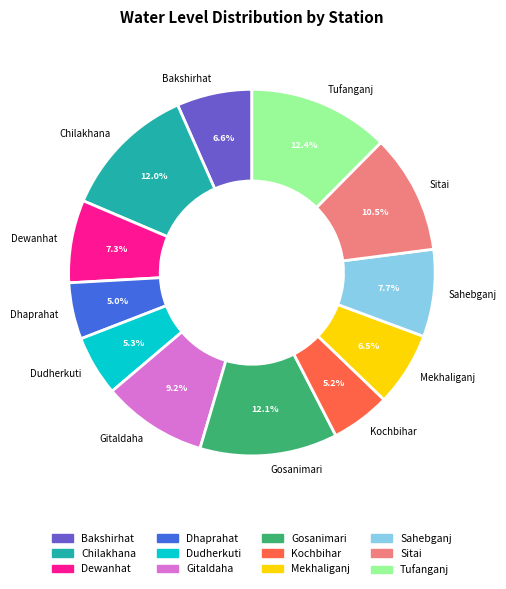

Does Bakshirhat account for over 50% of the chart?

No